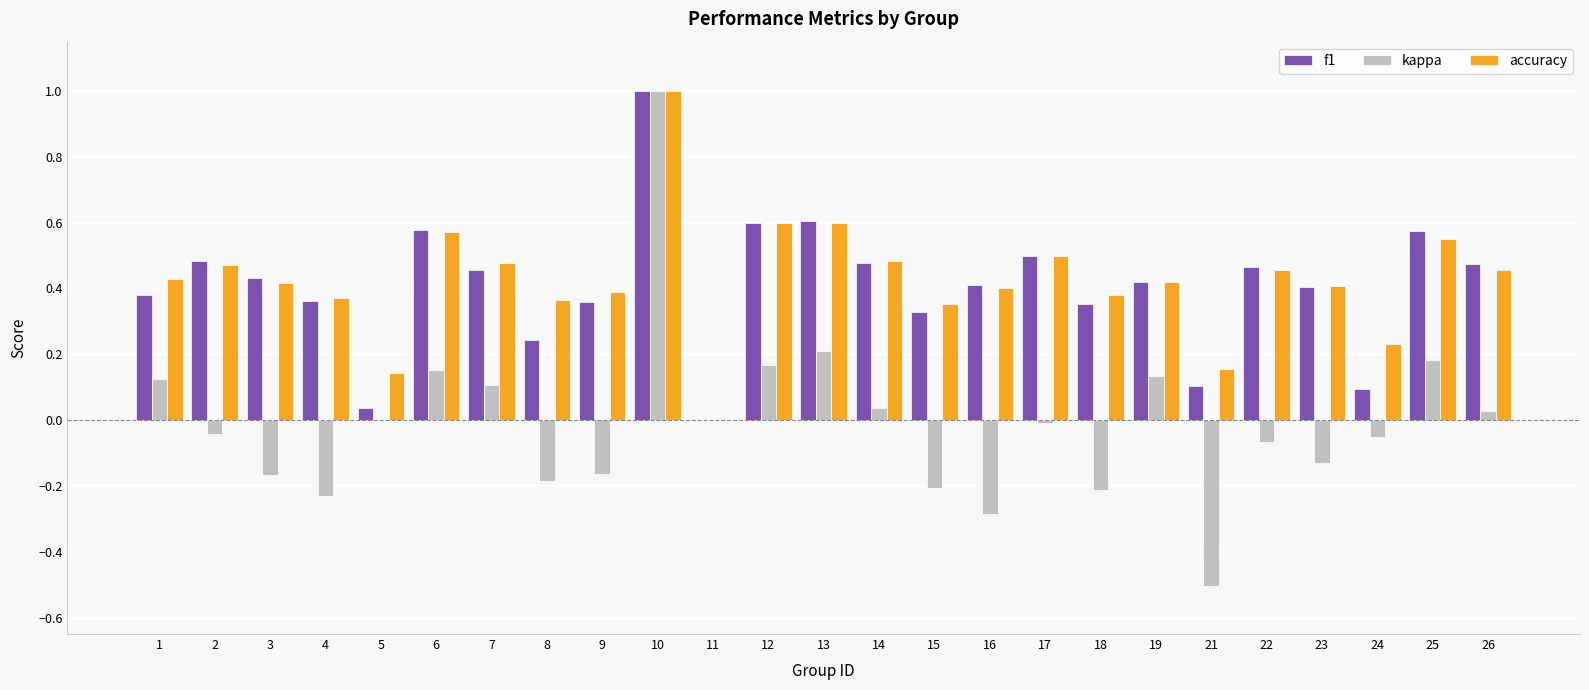

Count the number of data series in this chart.

3